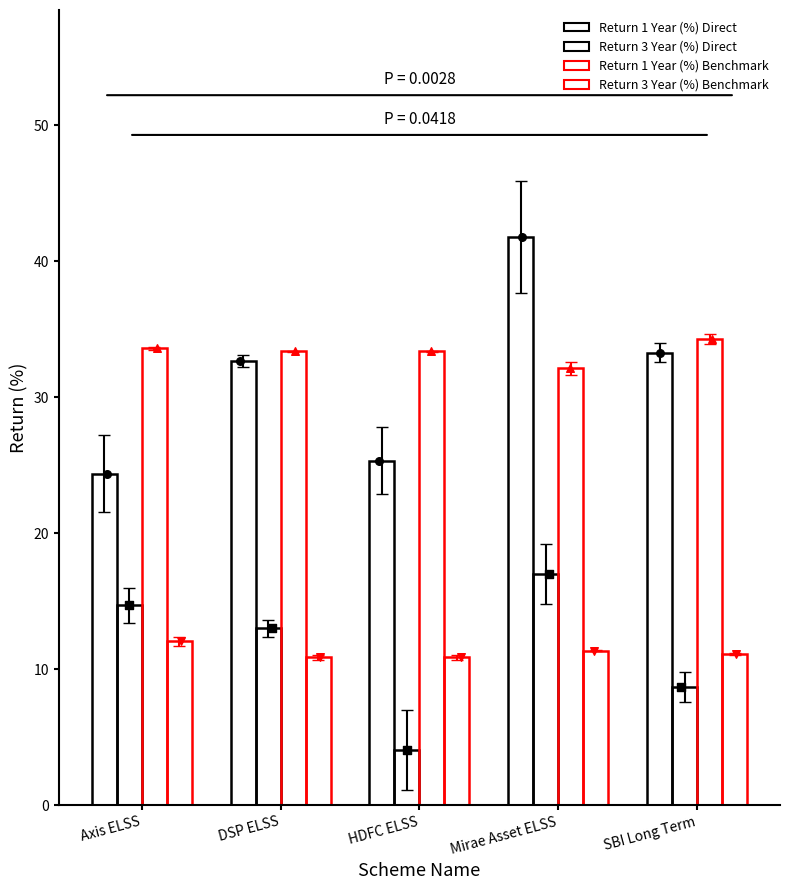

Is the value of Return 1 Year (%) Direct at DSP ELSS greater than the value of Return 1 Year (%) Benchmark at HDFC ELSS?

No